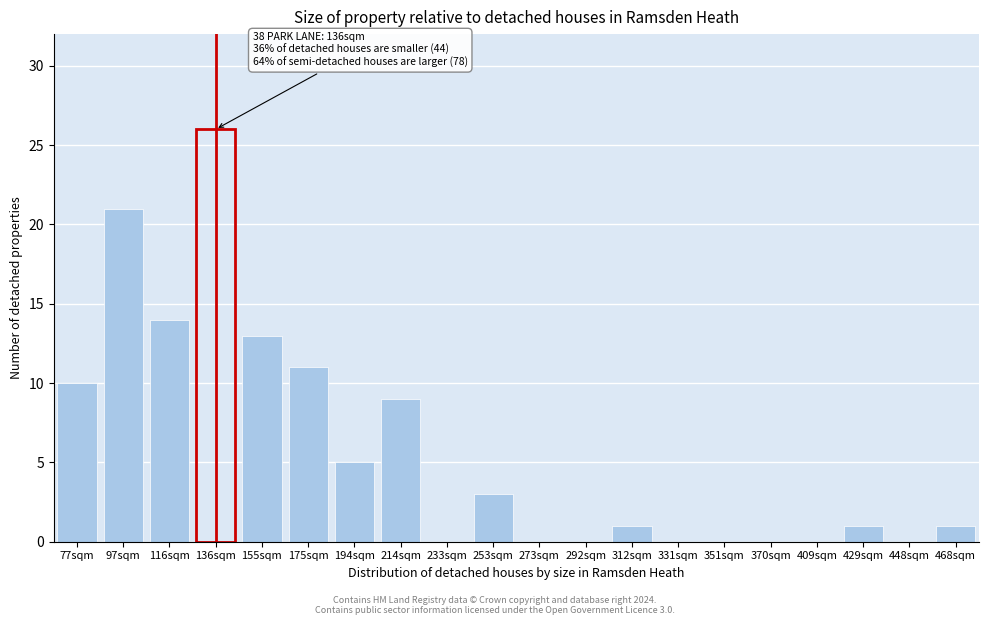

Reading right to left, what are all the values shown in this chart?

468sqm=1	448sqm=0	429sqm=1	409sqm=0	370sqm=0	351sqm=0	331sqm=0	312sqm=1	292sqm=0	273sqm=0	253sqm=3	233sqm=0	214sqm=9	194sqm=5	175sqm=11	155sqm=13	136sqm=26	116sqm=14	97sqm=21	77sqm=10